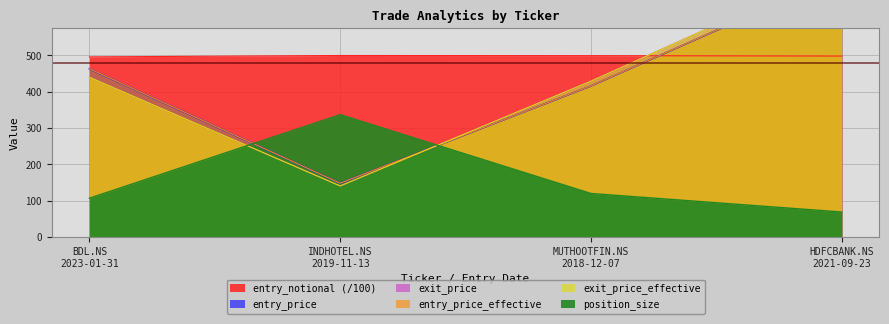

What is the difference between the entry_price_effective values at INDHOTEL.NS
2019-11-13 and HDFCBANK.NS
2021-09-23?

573.8